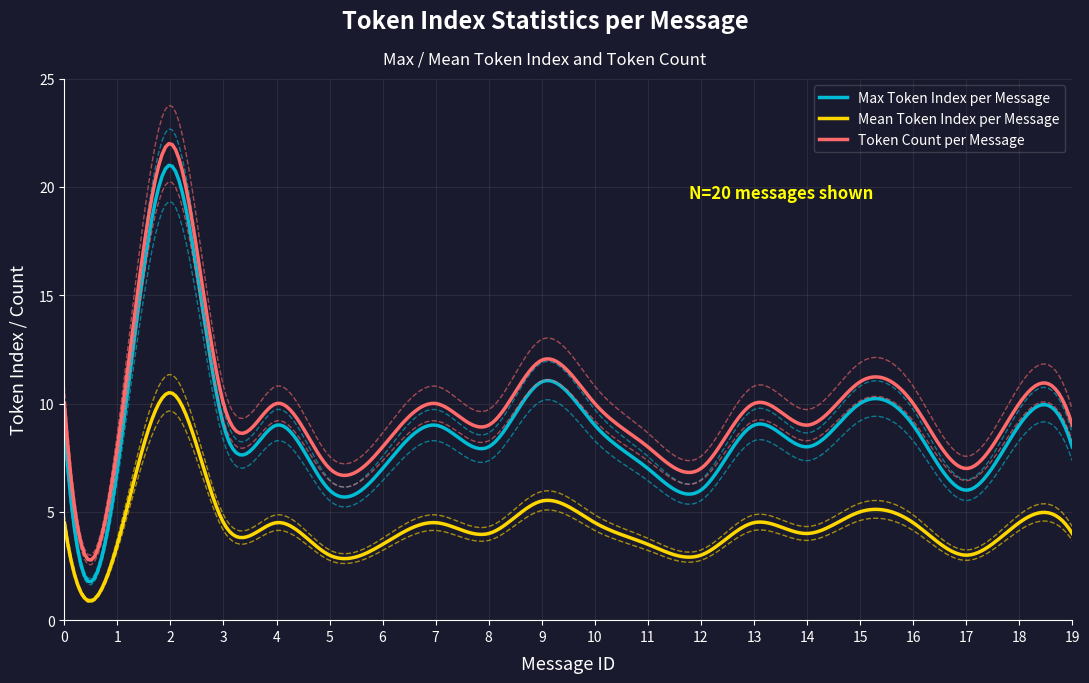

Which series has the widest spread of values?

Max Token Index per Message